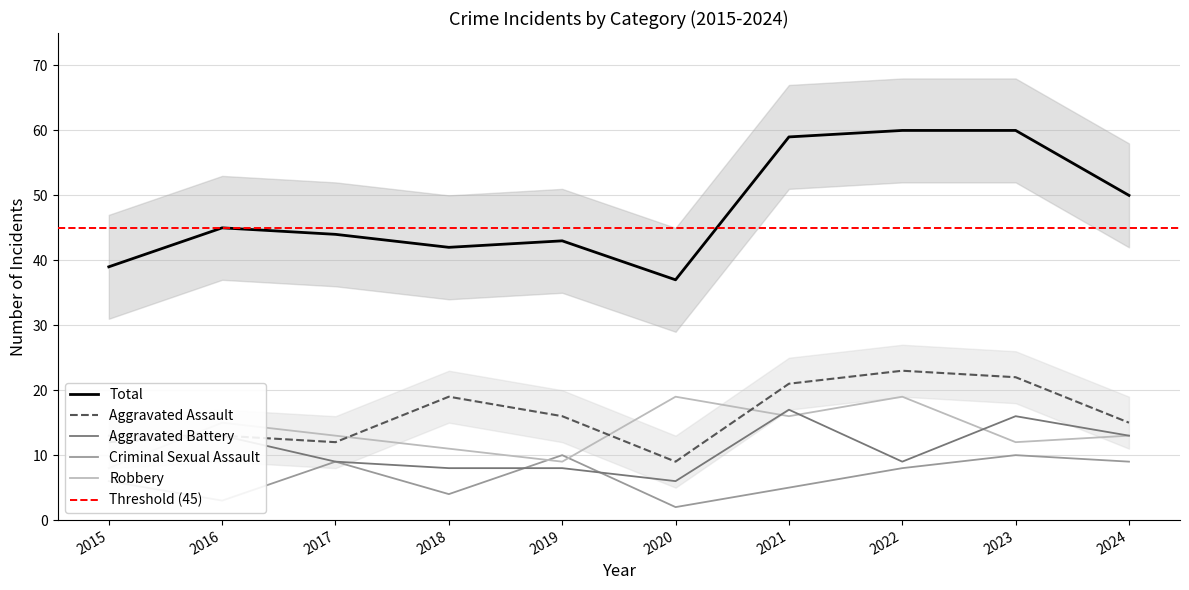

Between 2019 and 2020, which is larger?

2019